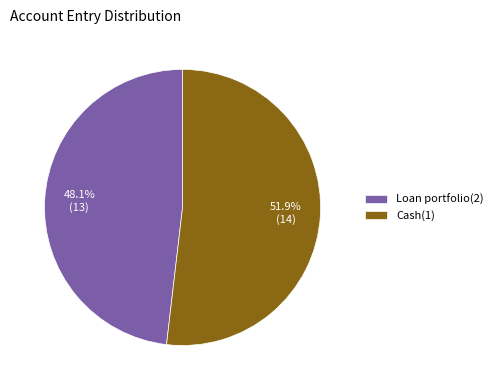

Between Loan portfolio(2) and Cash(1), which is larger?

Cash(1)